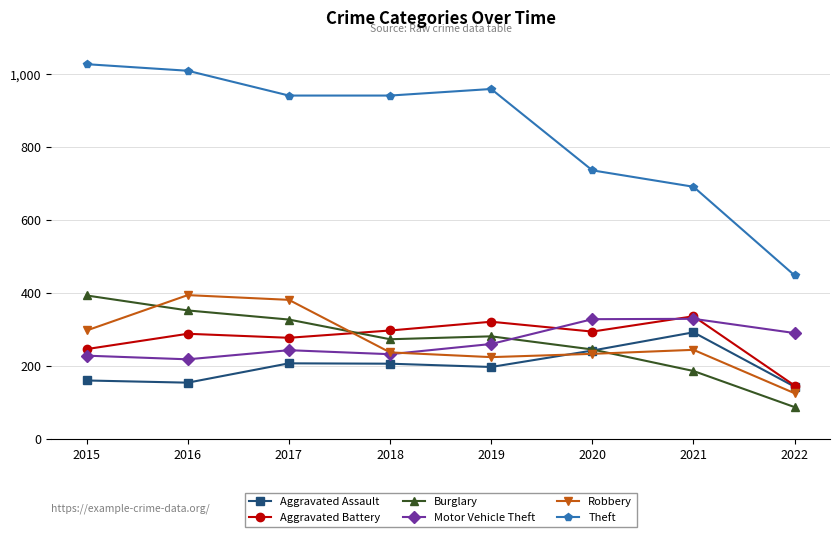

What is the value of the Robbery point at the 4th from the left?

237